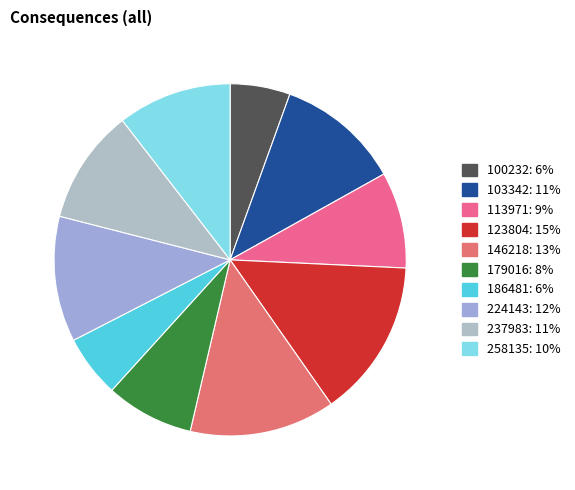

What is the ratio of the value at 146218 to the value at 103342?

1.2